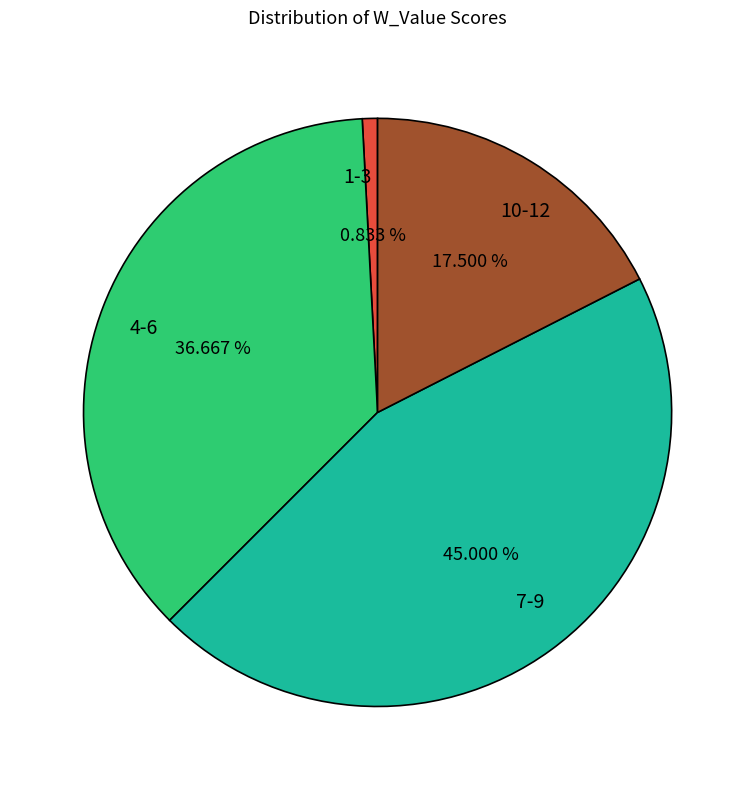

Rank the categories by value from highest to lowest.

7-9, 4-6, 10-12, 1-3